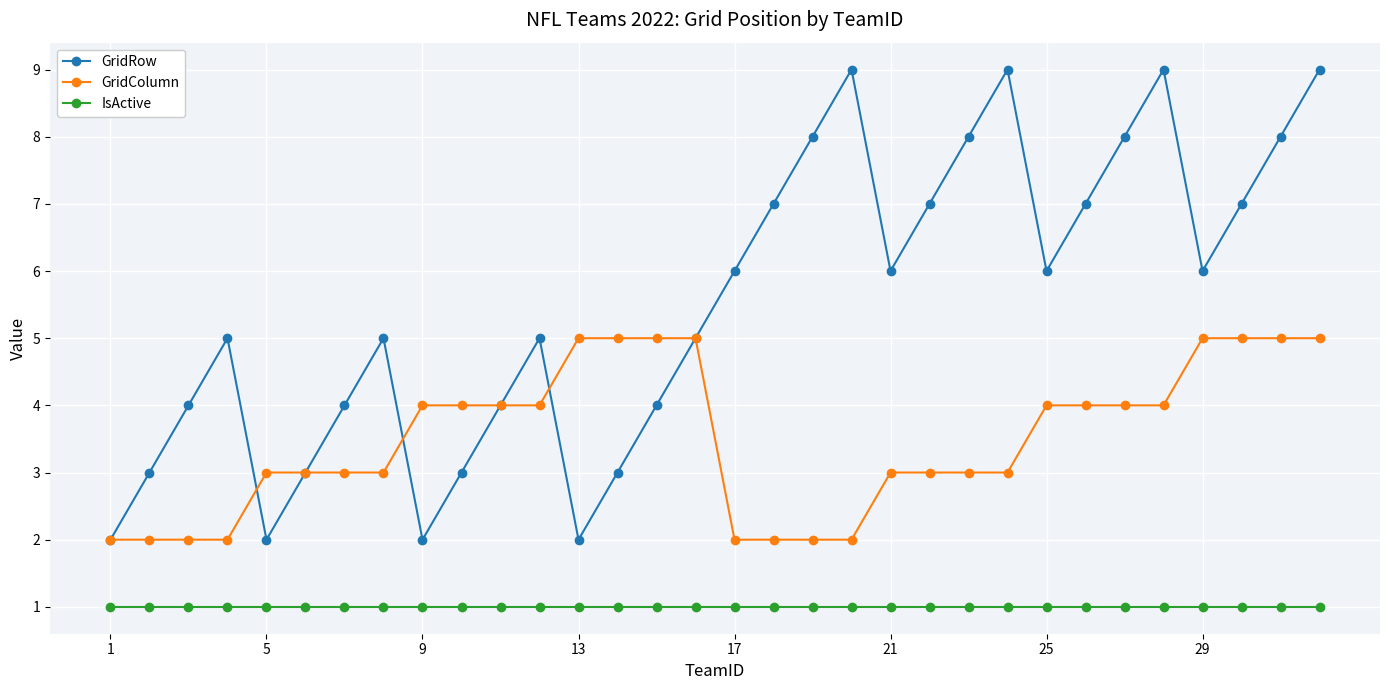

Which series has the largest total across all categories?

GridRow